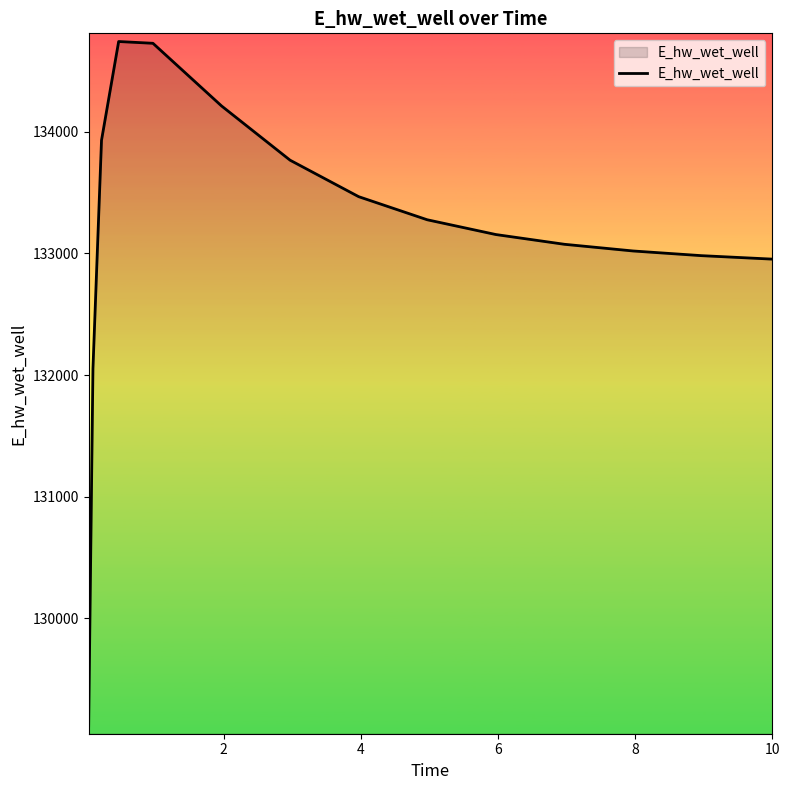

What is the maximum value shown in the chart?

134743.7